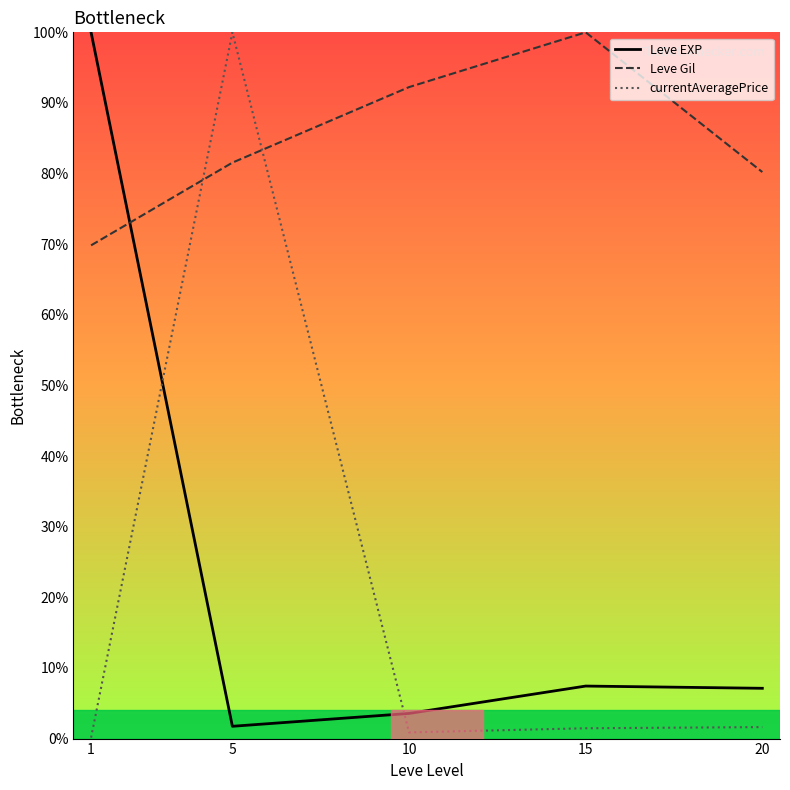

What is the minimum value for Leve Gil?

69.8